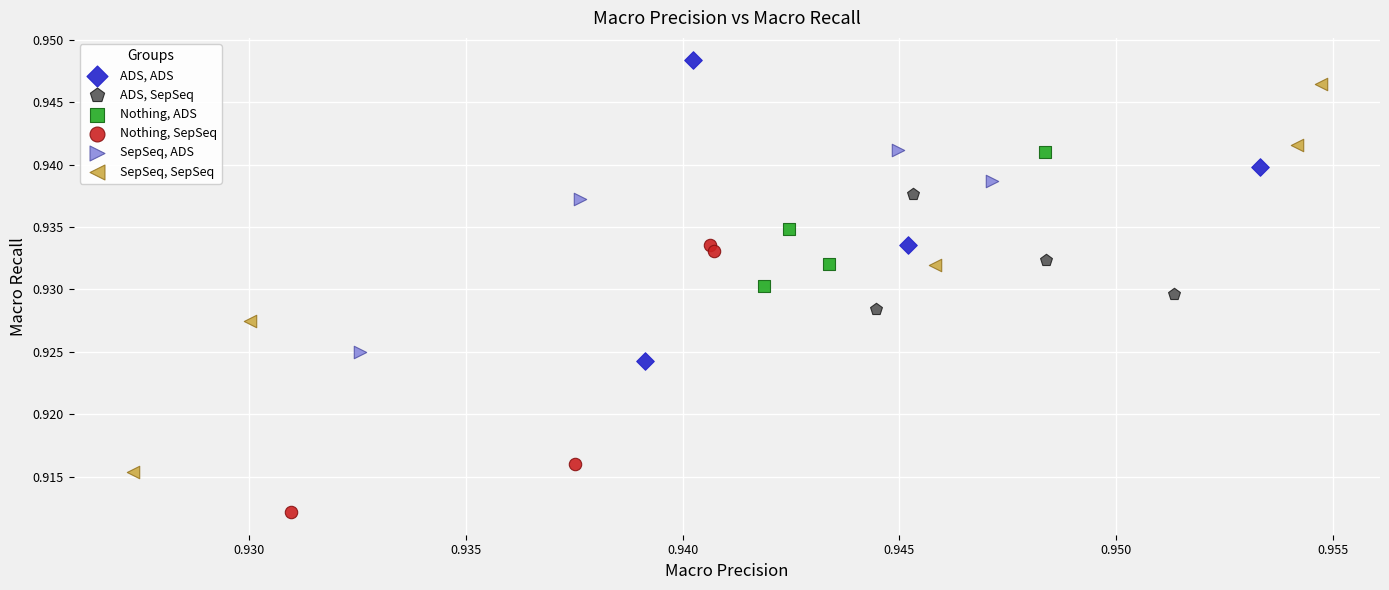

What are all the series names shown in the legend?

ADS, ADS, ADS, SepSeq, Nothing, ADS, Nothing, SepSeq, SepSeq, ADS, SepSeq, SepSeq